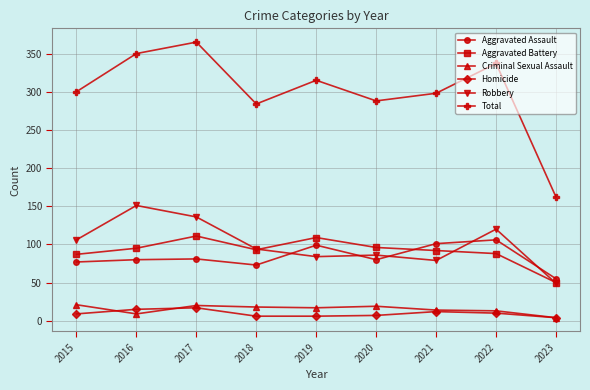

What is the difference between the Robbery values at 2020 and 2015?

20